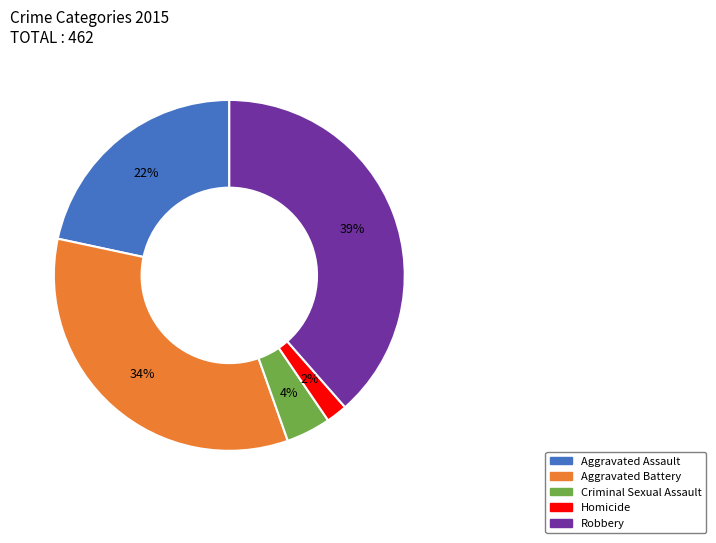

Is it true that Criminal Sexual Assault is 17% of the pie?

False